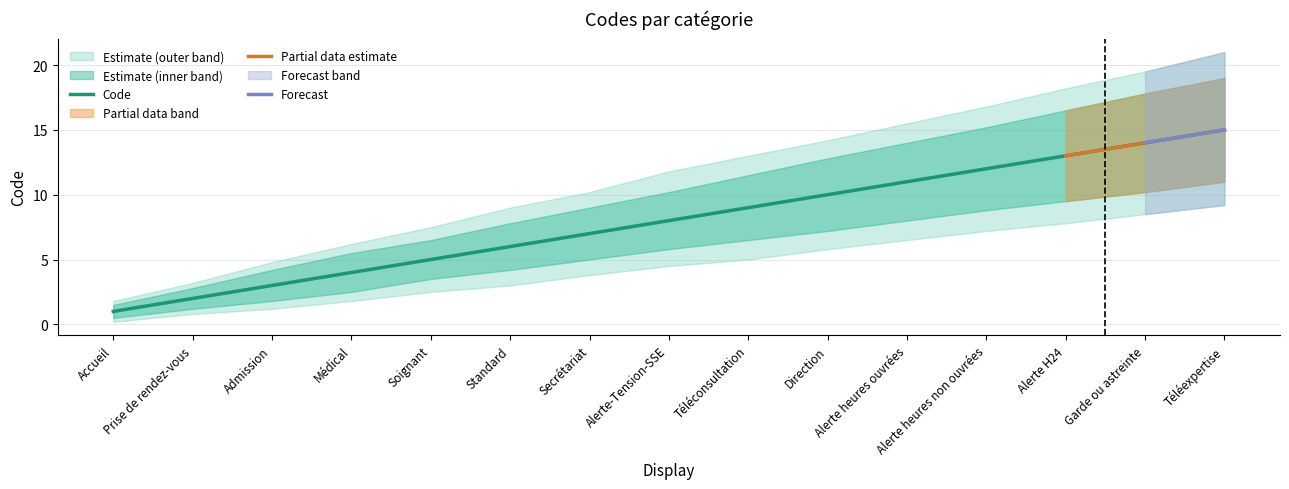

Reading left to right, list all the values displayed in this chart.

1	2	3	4	5	6	7	8	9	10	11	12	13	14	15